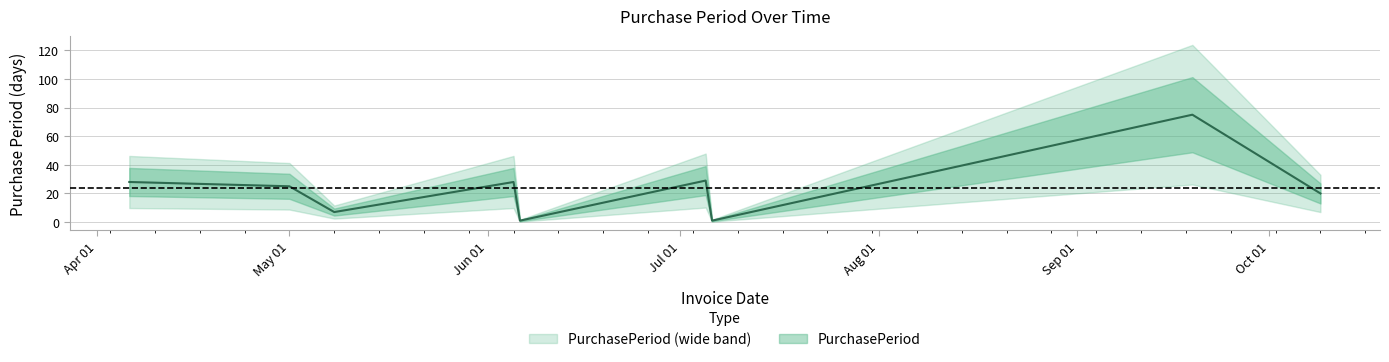

Is it true that the value at 2017-07-06 is 1?

True